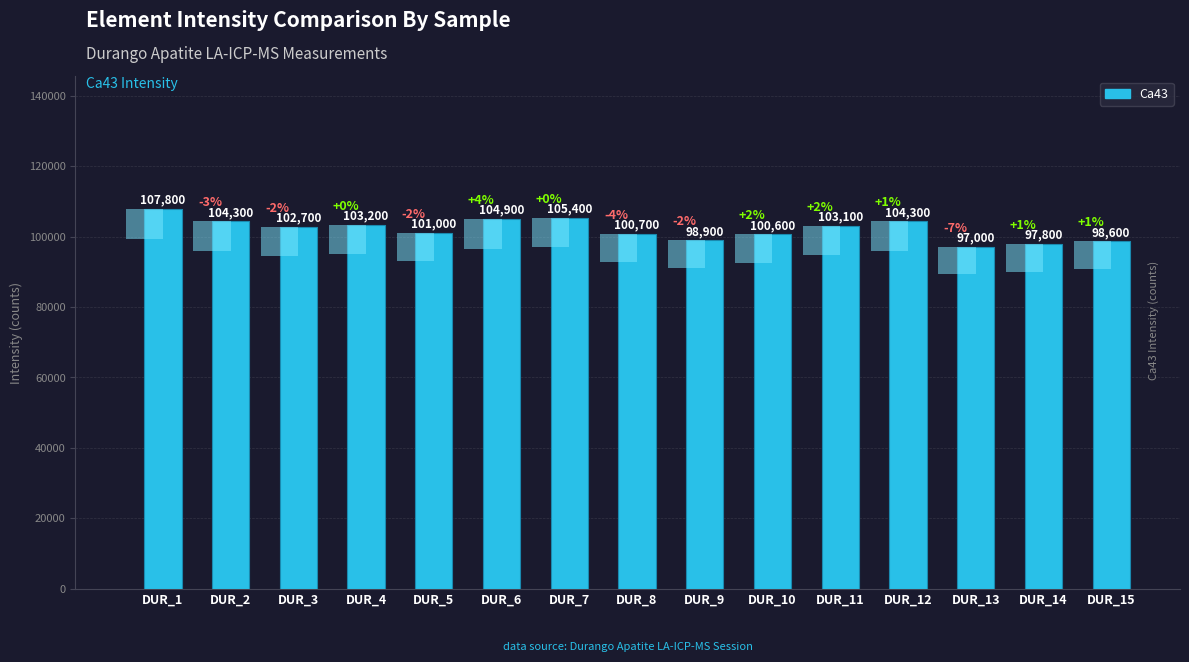

Reading left to right, extract all data points from this chart.

107800	104300	102700	103200	101000	104900	105400	100700	98900	100600	103100	104300	97000	97800	98600